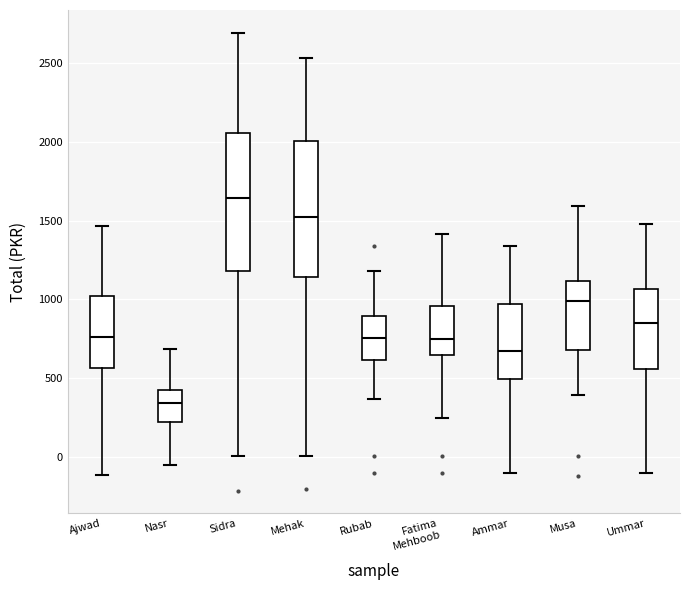

Which box has the highest median line?

Sidra